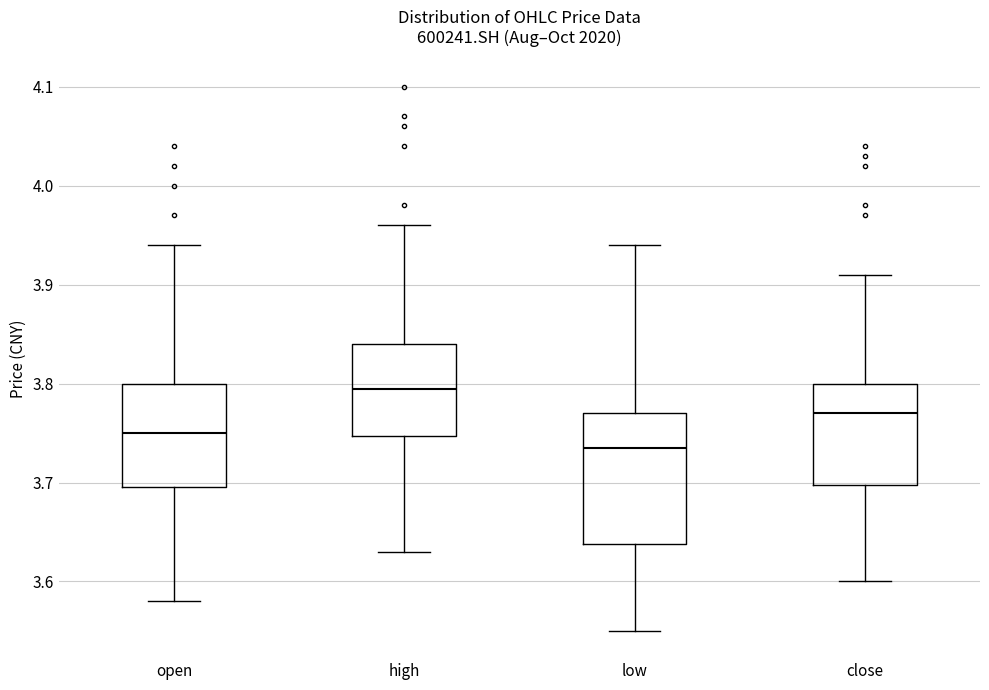

Reading left to right, transcribe this box plot: for each box, give where its median line is, the range the box spans, and where its two whiskers end, as read against the y-axis. The values are not printed on the chart, so give them approximately, as read against the axis.

open: median 3.75, box 3.70 to 3.80, whiskers 3.58 to 3.94
high: median 3.80, box 3.75 to 3.84, whiskers 3.63 to 3.96
low: median 3.74, box 3.64 to 3.77, whiskers 3.55 to 3.94
close: median 3.77, box 3.70 to 3.80, whiskers 3.60 to 3.91